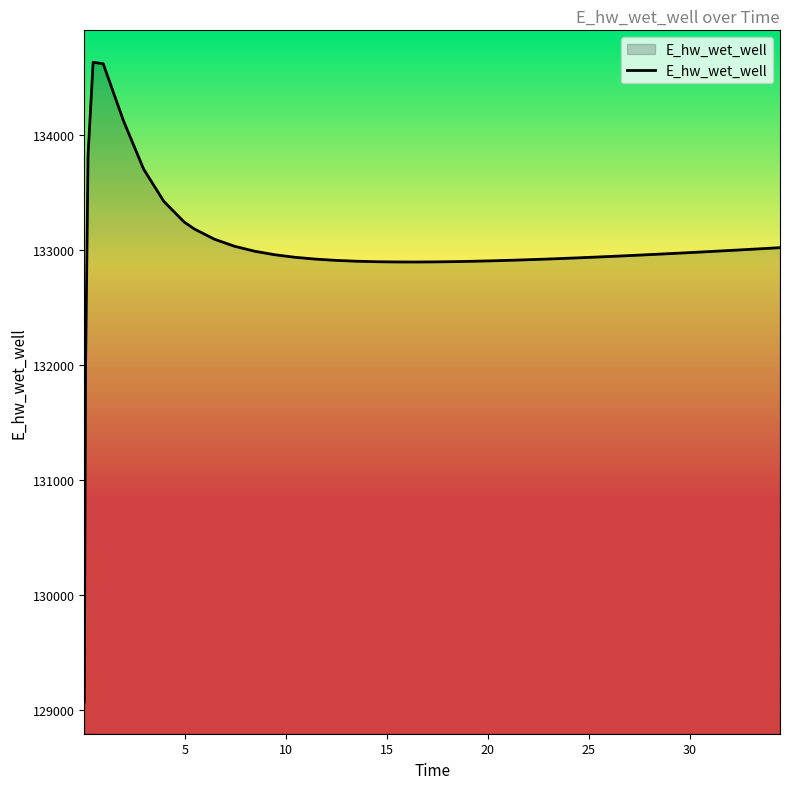

What is the difference between the maximum and minimum values?

5559.5